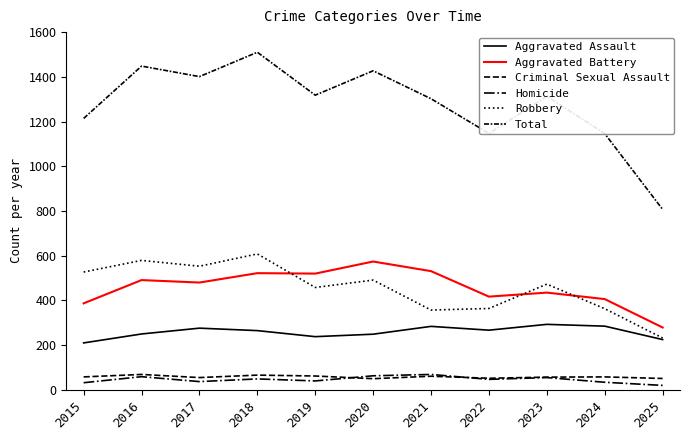

How many lines are shown in the chart?

6